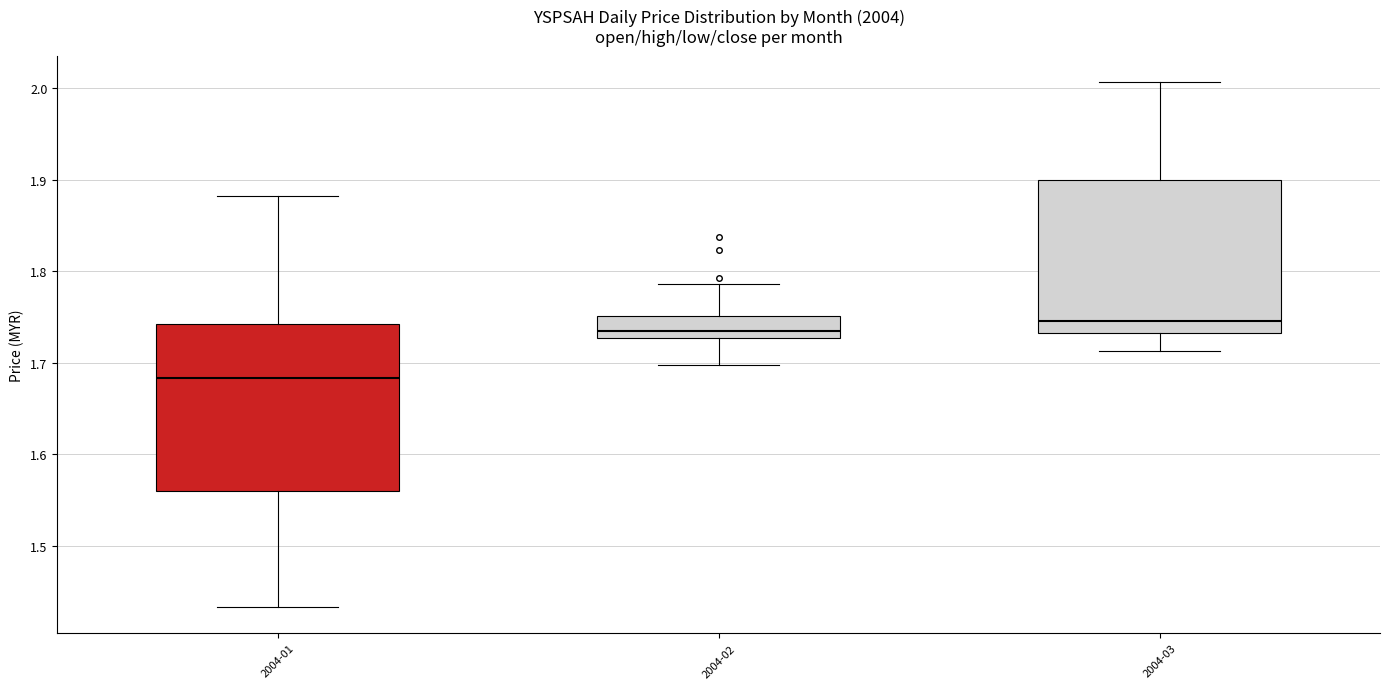

Reading left to right, read every box against the y-axis: the position of its median line, the range the box covers, and the ends of its whiskers. The values are not printed on the chart, so give them approximately, as read against the axis.

2004-01: median 1.68, box 1.56 to 1.74, whiskers 1.43 to 1.88
2004-02: median 1.74, box 1.73 to 1.75, whiskers 1.70 to 1.79
2004-03: median 1.75, box 1.73 to 1.90, whiskers 1.71 to 2.01